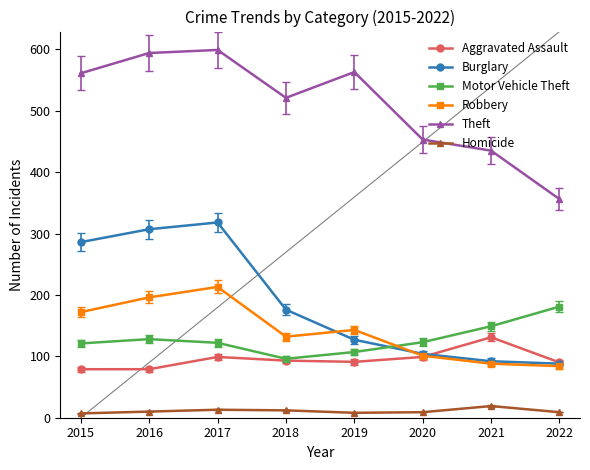

List the series in order of their peak value, lowest first.

Homicide, Aggravated Assault, Motor Vehicle Theft, Robbery, Burglary, Theft